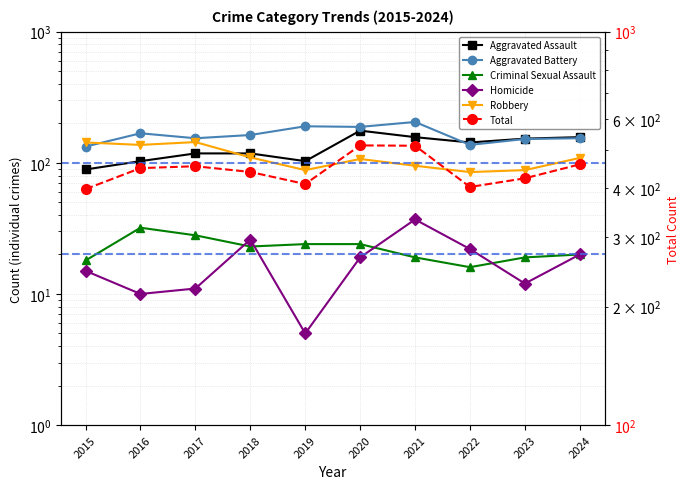

How many data points in Homicide are less than 19?

5